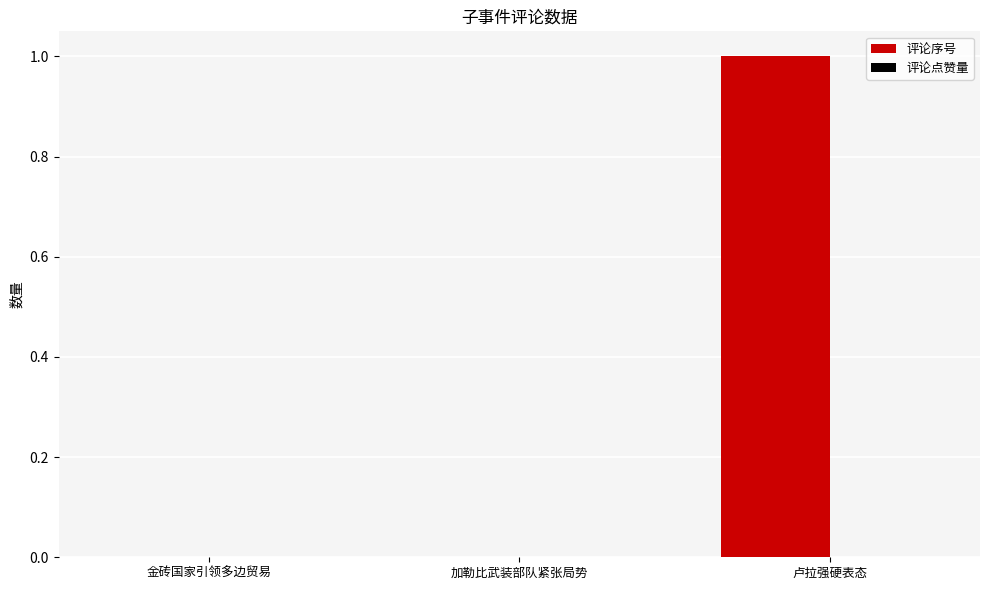

Which label corresponds to the largest value in the chart?

卢拉强硬表态